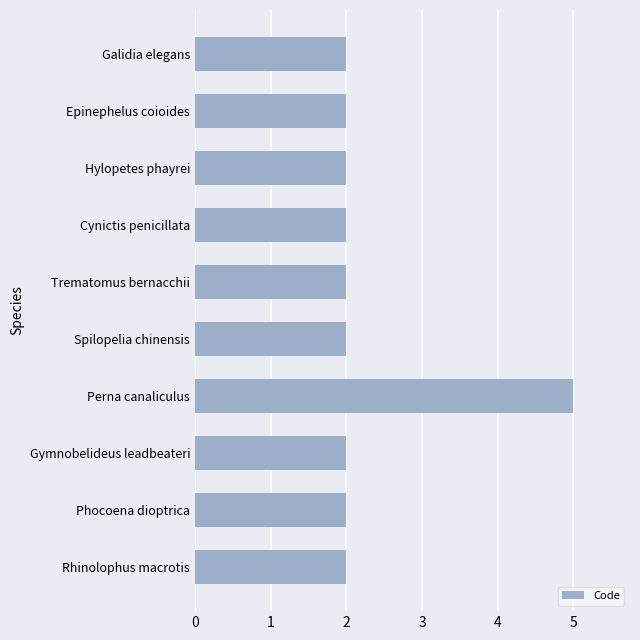

What is the average value?

2